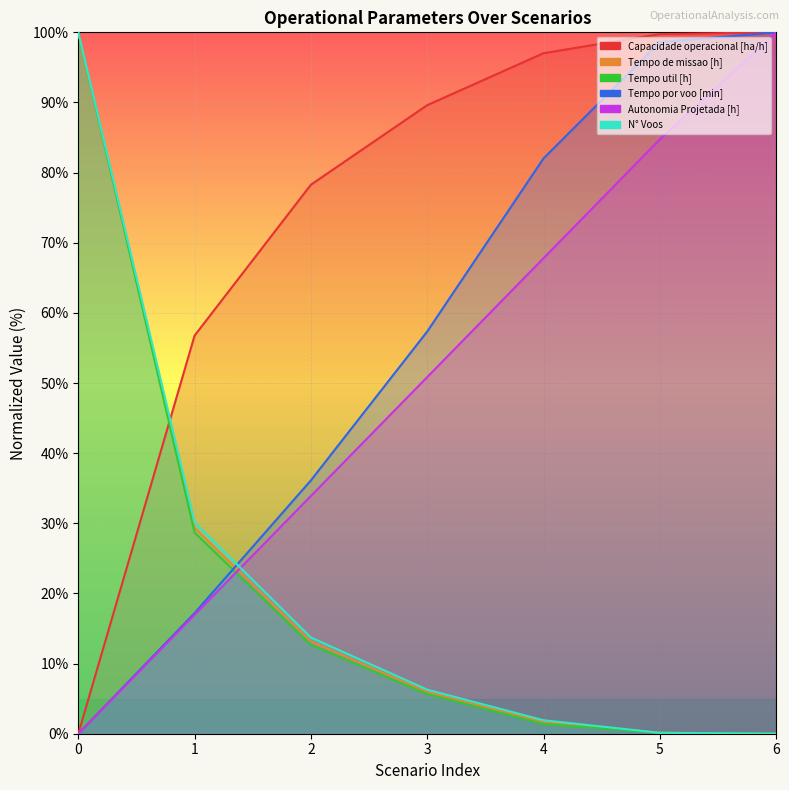

What is the difference between the maximum and second lowest values in the Capacidade operacional [ha/h] series?

43.2